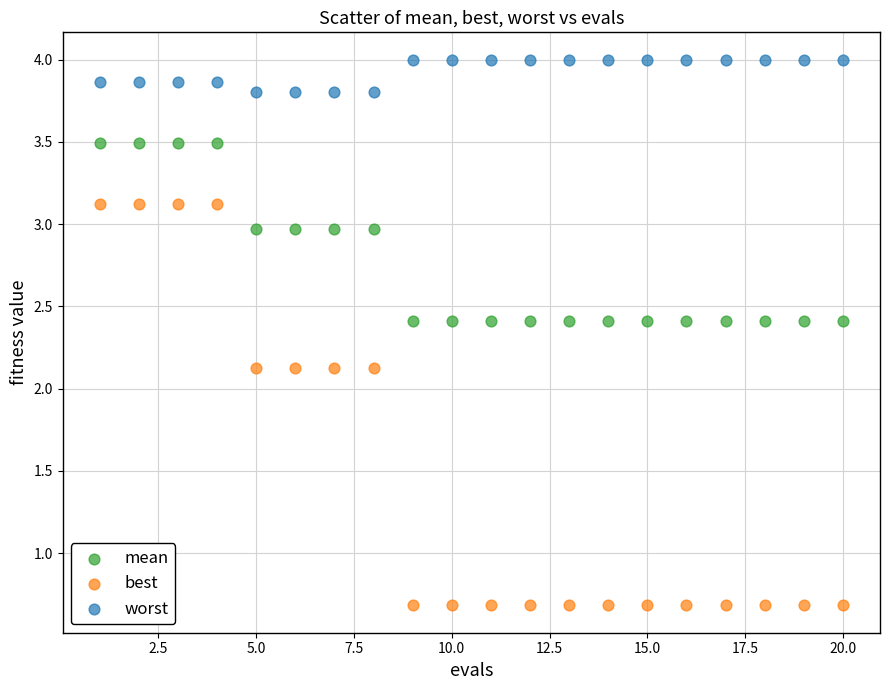

Which series reaches the minimum Y coordinate?

best